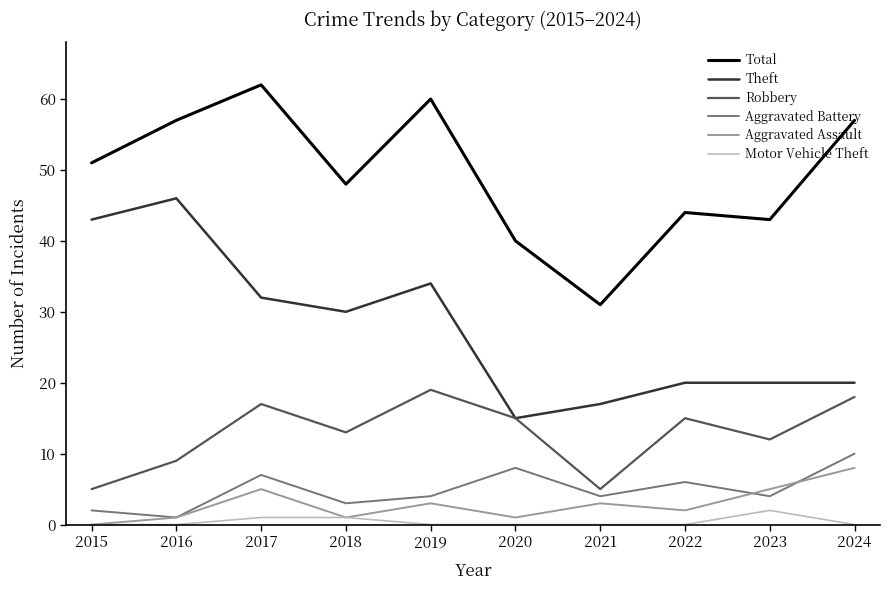

Which series has the largest total across all categories?

Total